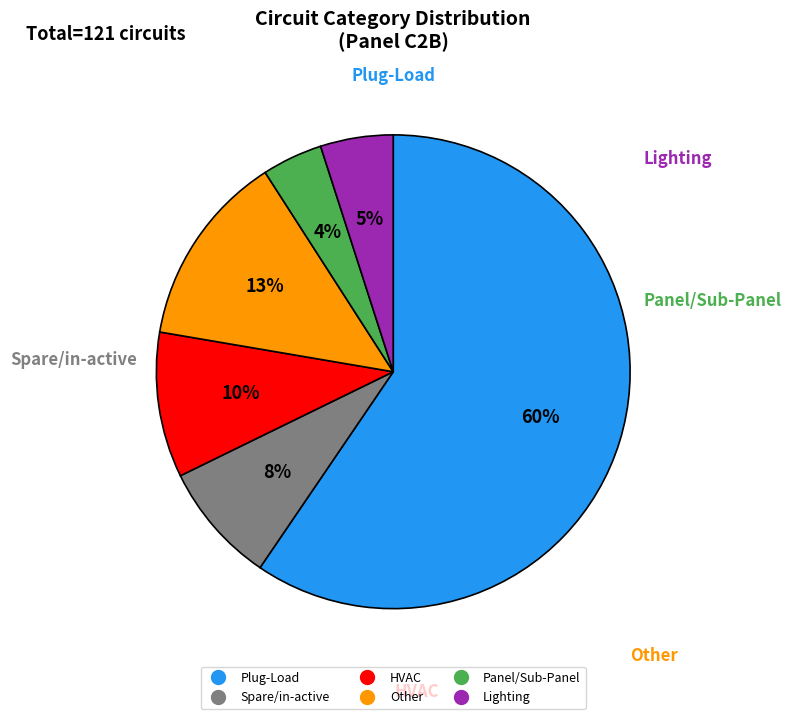

True or false: Lighting accounts for 5% of the total.

True